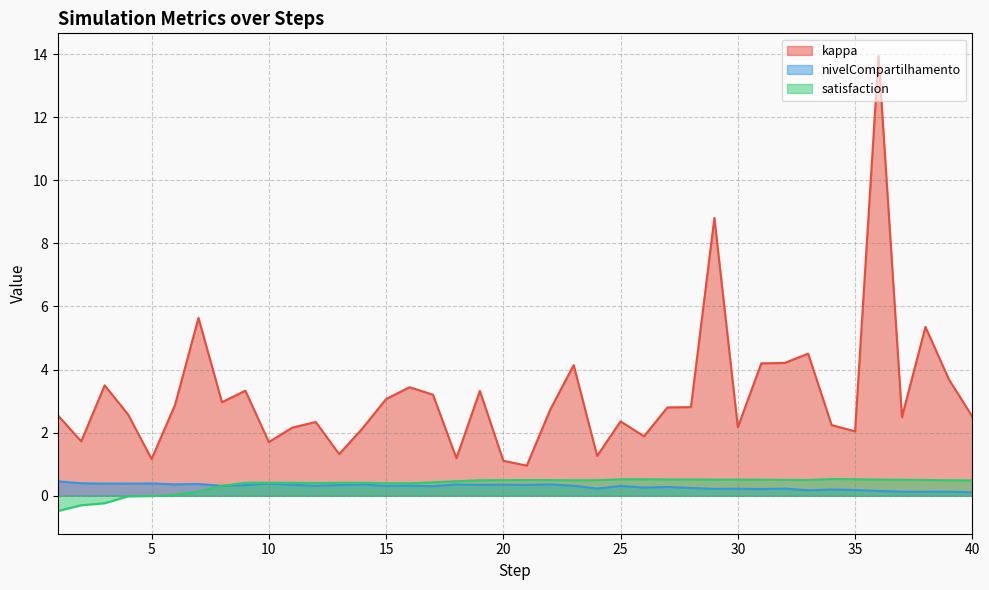

What is the difference between the maximum and minimum values in the nivelCompartilhamento series?

0.3